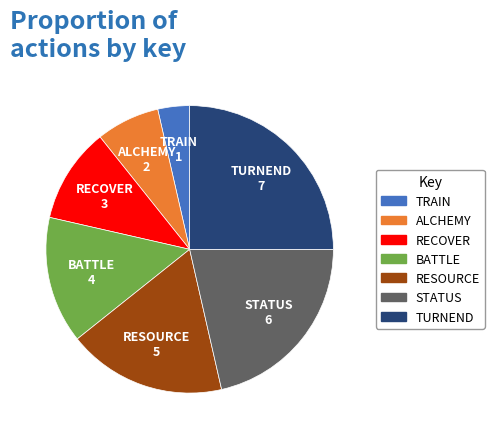

Is there any slice that represents more than half of the pie?

No